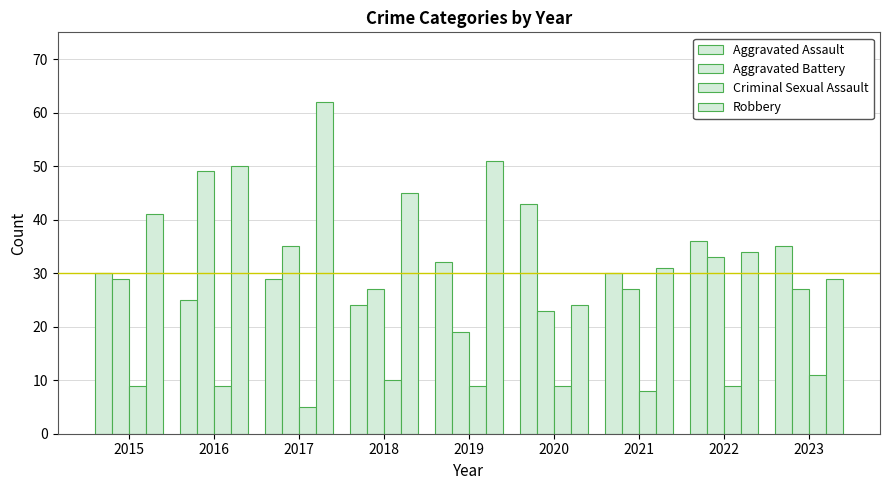

What is the difference between the Robbery values at 2023 and 2018?

16